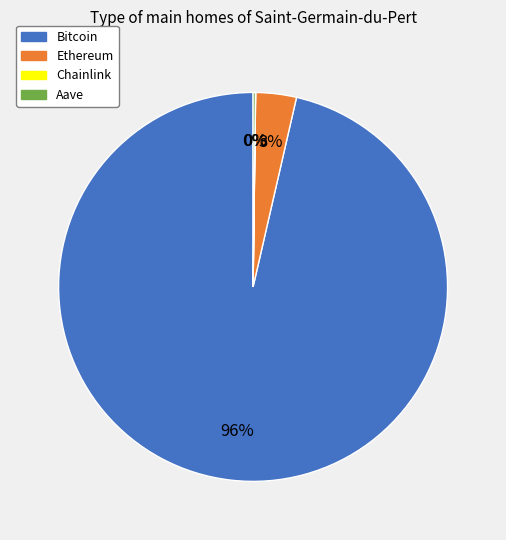

Which has a higher value, Bitcoin or Ethereum?

Bitcoin